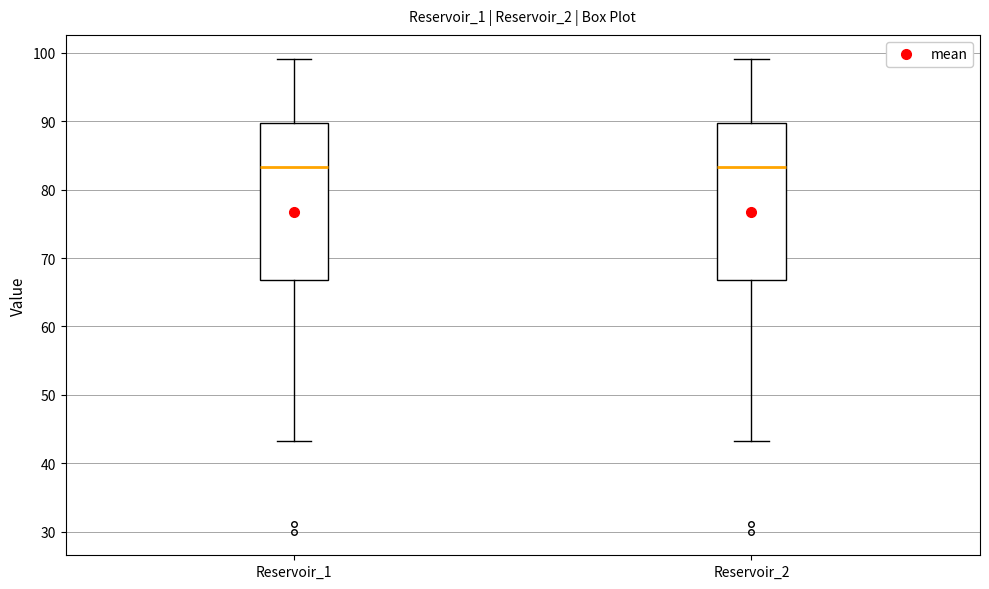

Reading left to right, read every box against the y-axis: the position of its median line, the range the box covers, and the ends of its whiskers. The values are not printed on the chart, so give them approximately, as read against the axis.

Reservoir_1: median 83, box 67 to 90, whiskers 43 to 99
Reservoir_2: median 83, box 67 to 90, whiskers 43 to 99